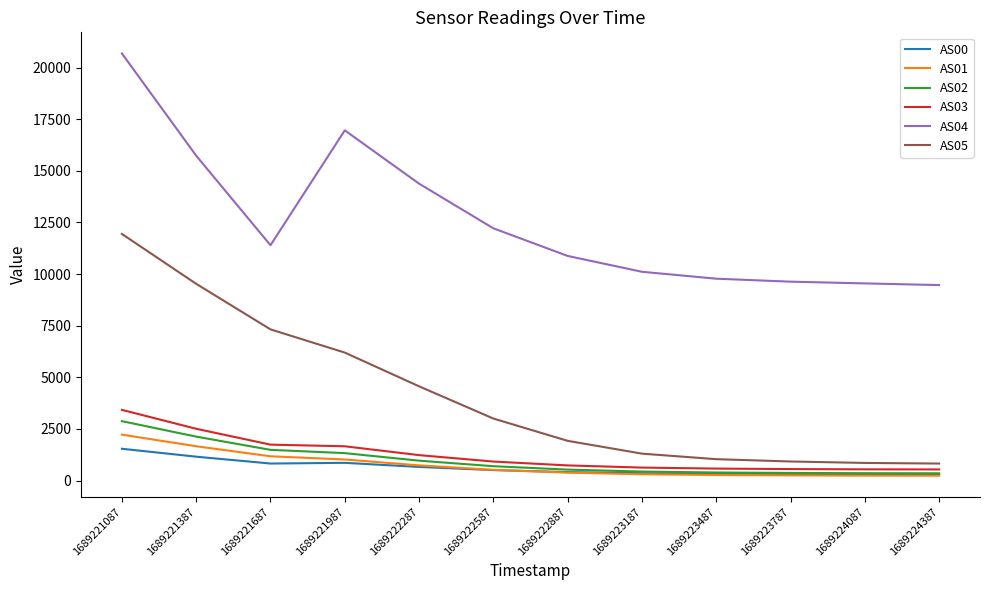

How many categories are shown in the chart?

12